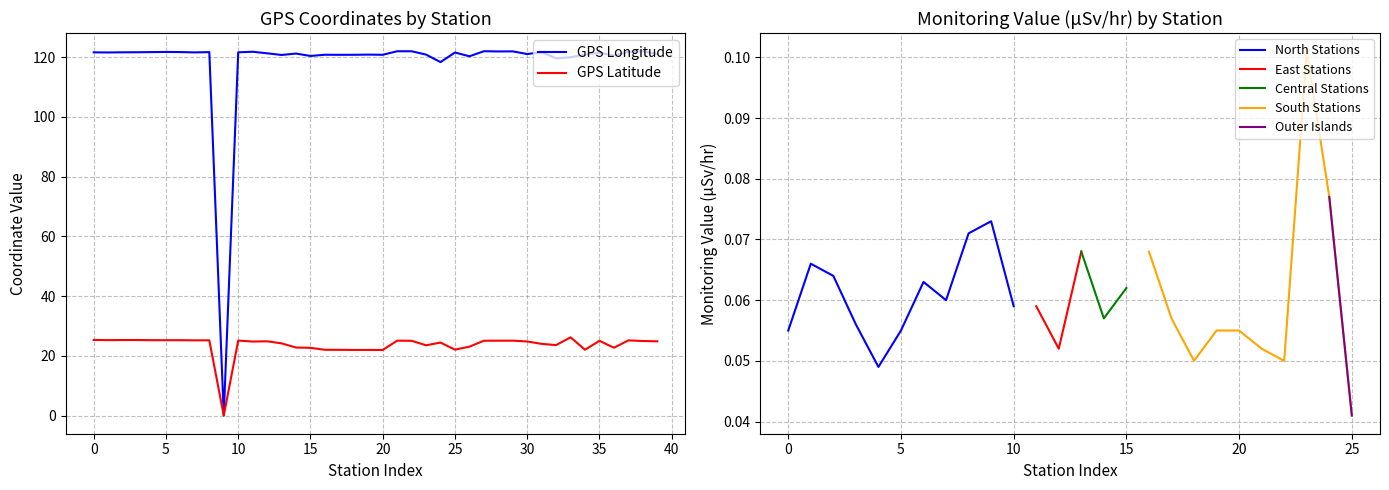

The GPS Longitude series shows 163.2 at 20. True or false?

False